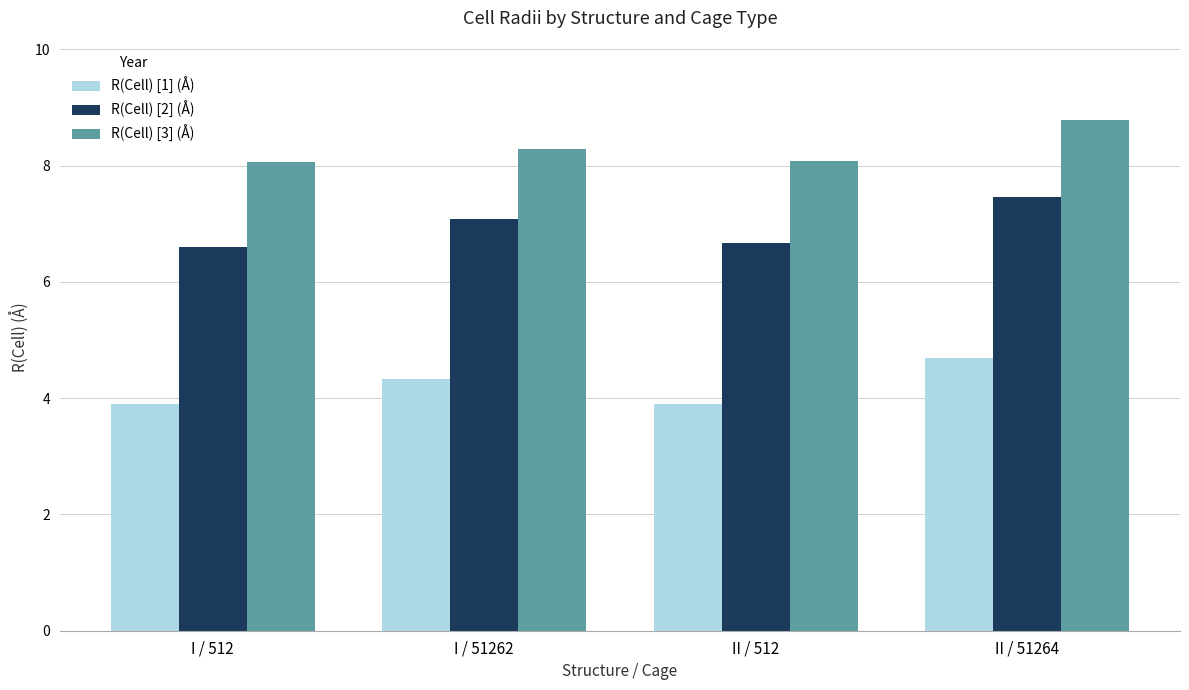

What are all the series names shown in the legend?

R(Cell) [1] (Å), R(Cell) [2] (Å), R(Cell) [3] (Å)